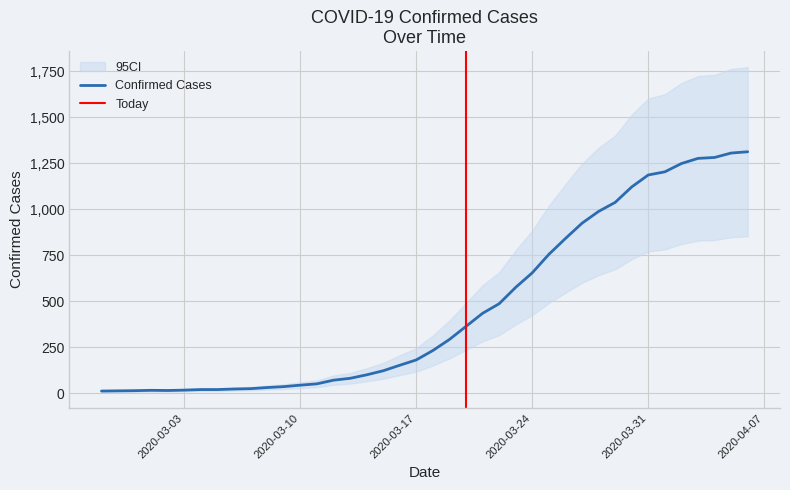

At which category does the chart reach its peak across all series?

2020-04-06